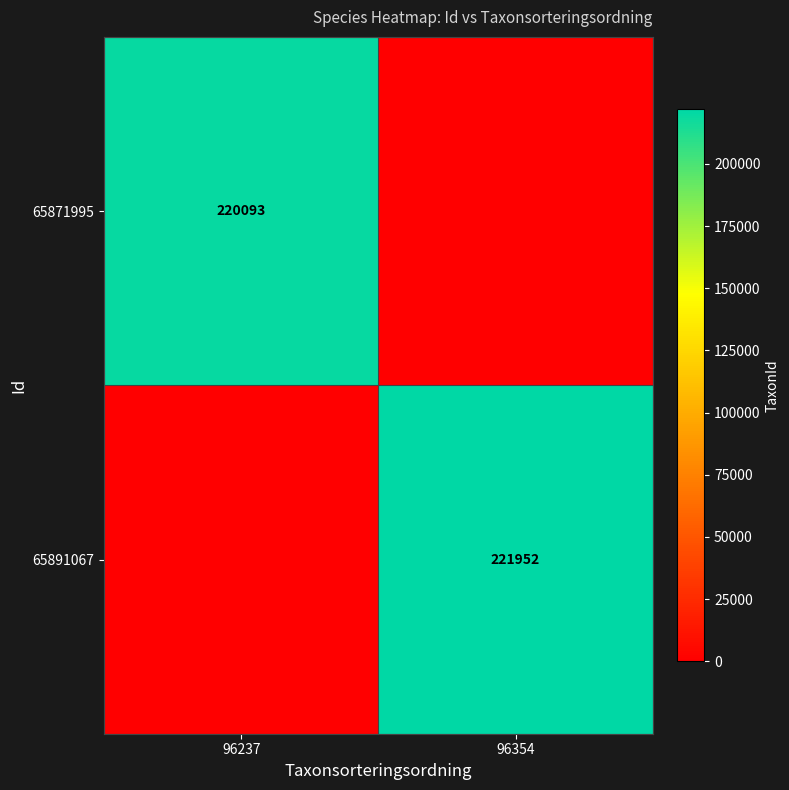

The 65871995 series shows 349278 at 96237. True or false?

False